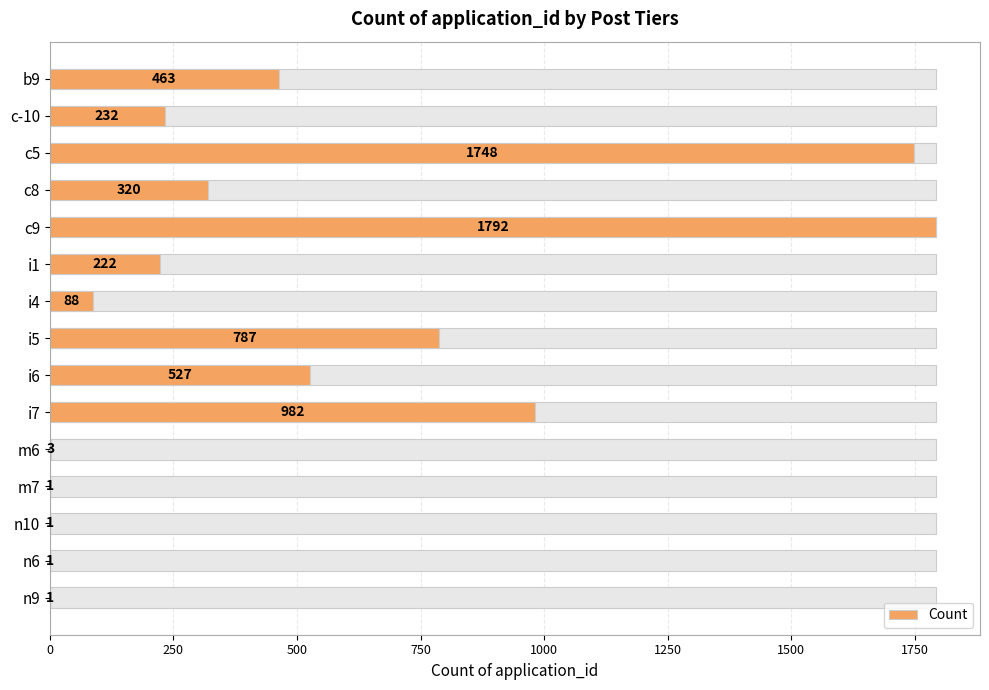

What is the maximum value shown in the chart?

1792